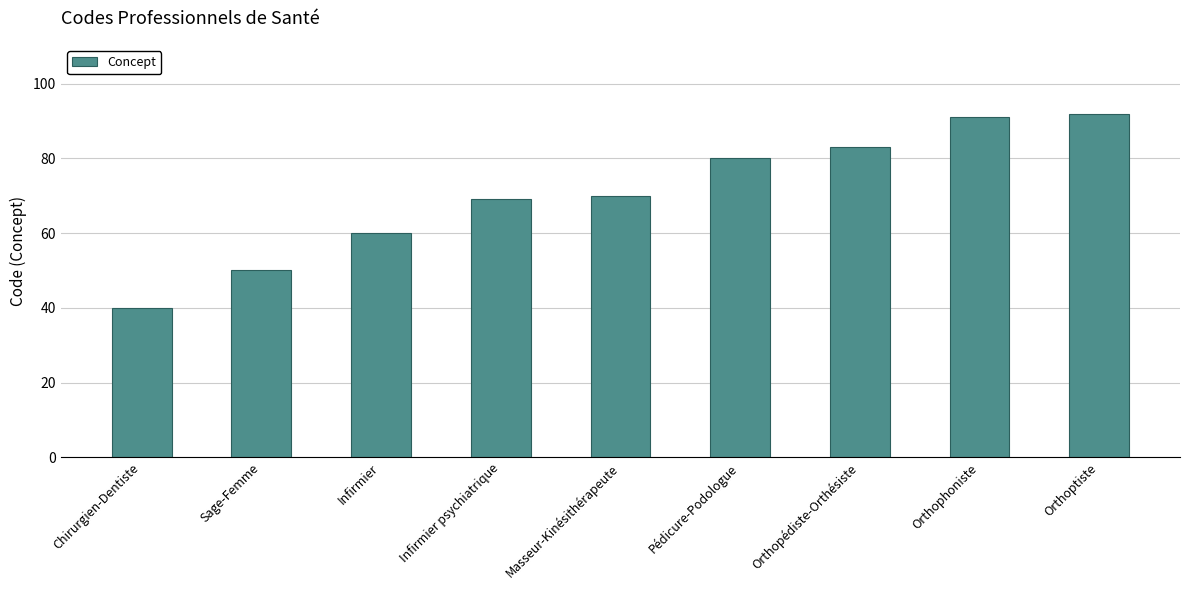

Is it true that the value at Pédicure-Podologue is 23?

False